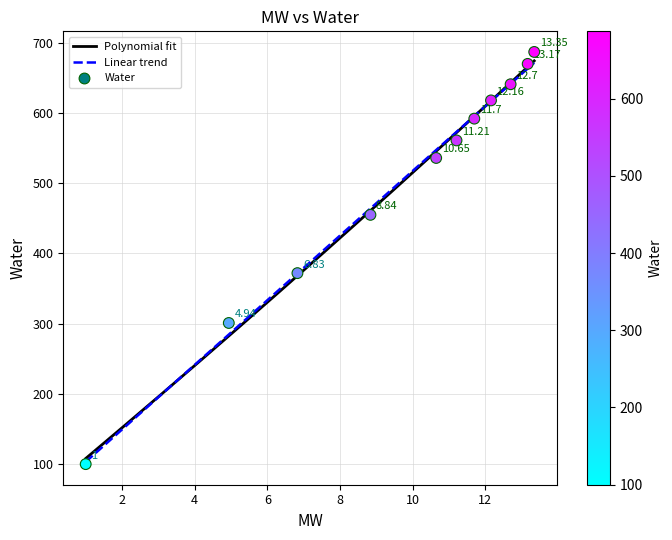

What is the average Y value?

503